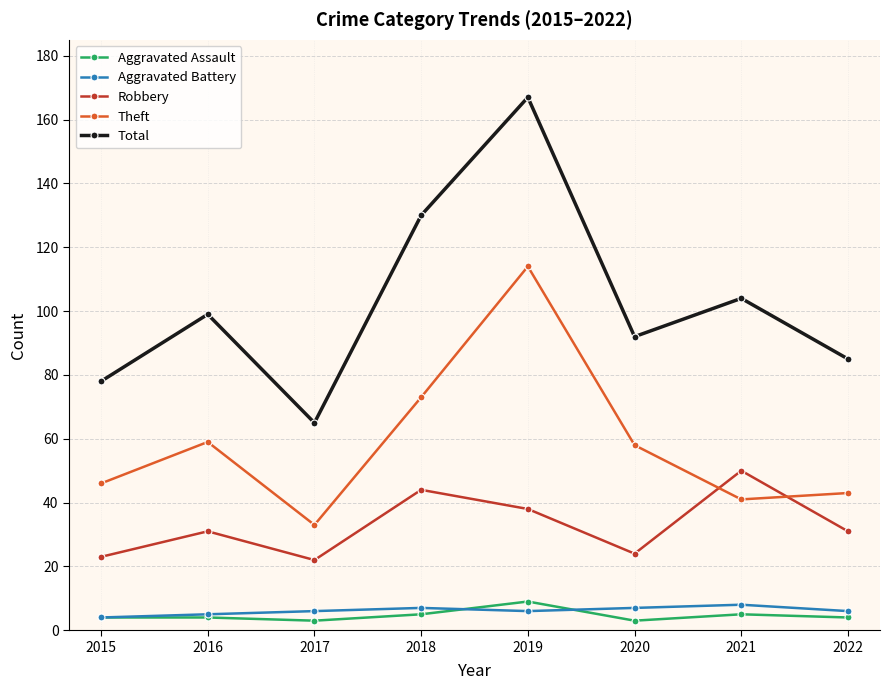

The Robbery series shows 27 at 2018. True or false?

False